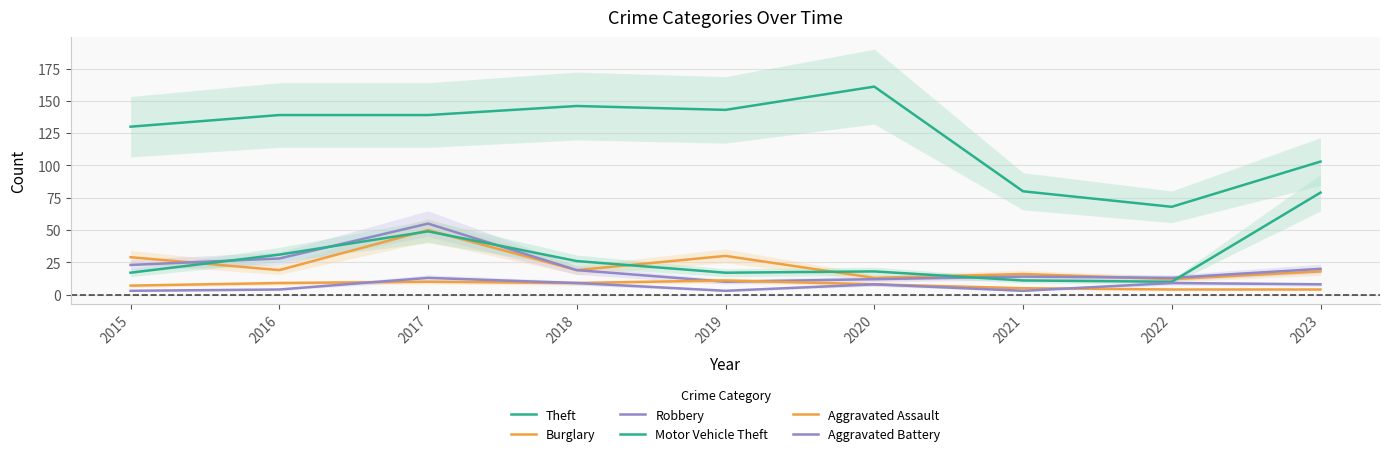

Which series has the widest spread of values?

Theft